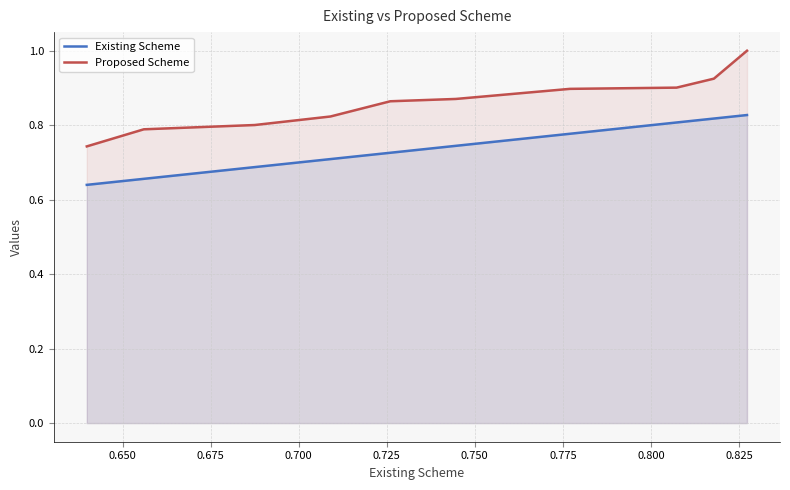

List the series in order of their peak value, lowest first.

Existing Scheme, Proposed Scheme